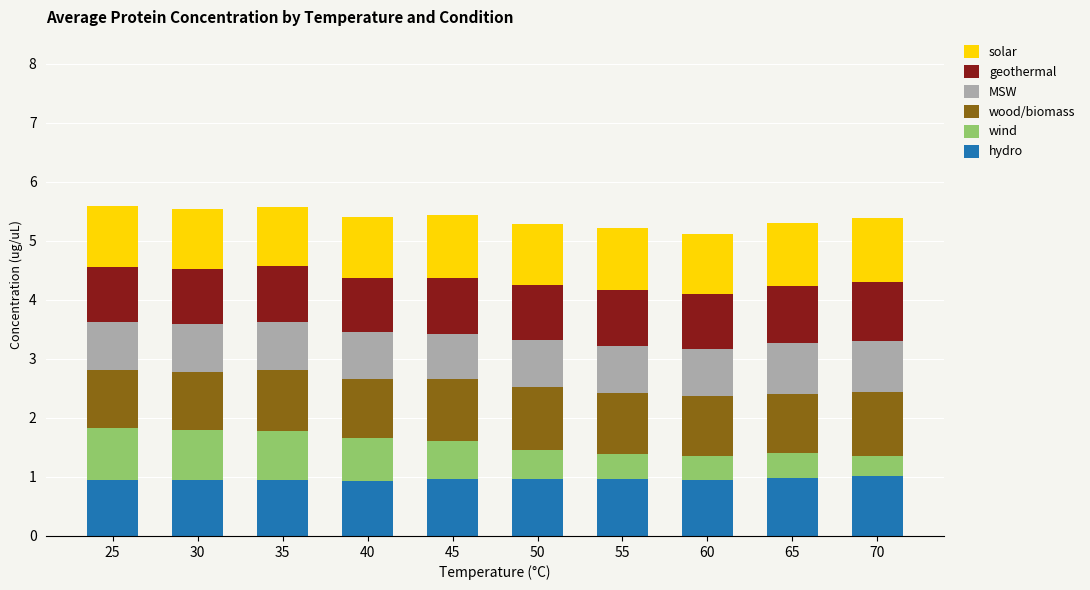

What is the total value across all series at 35?

5.6